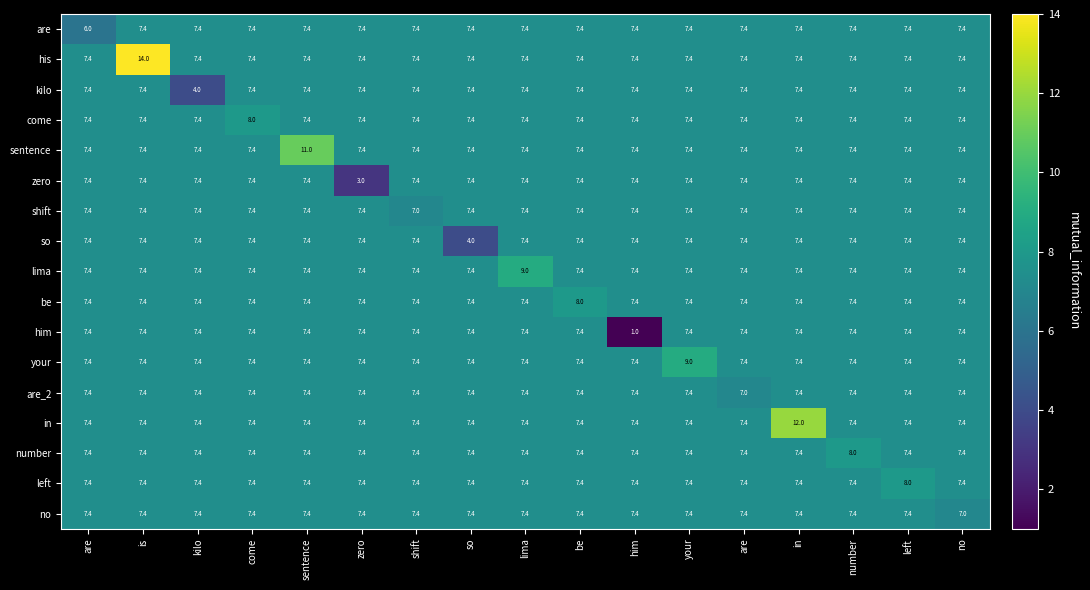

How many values in the zero series are below 7?

1